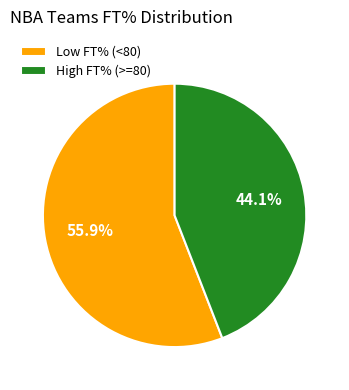

Is there a majority slice in this chart?

Yes